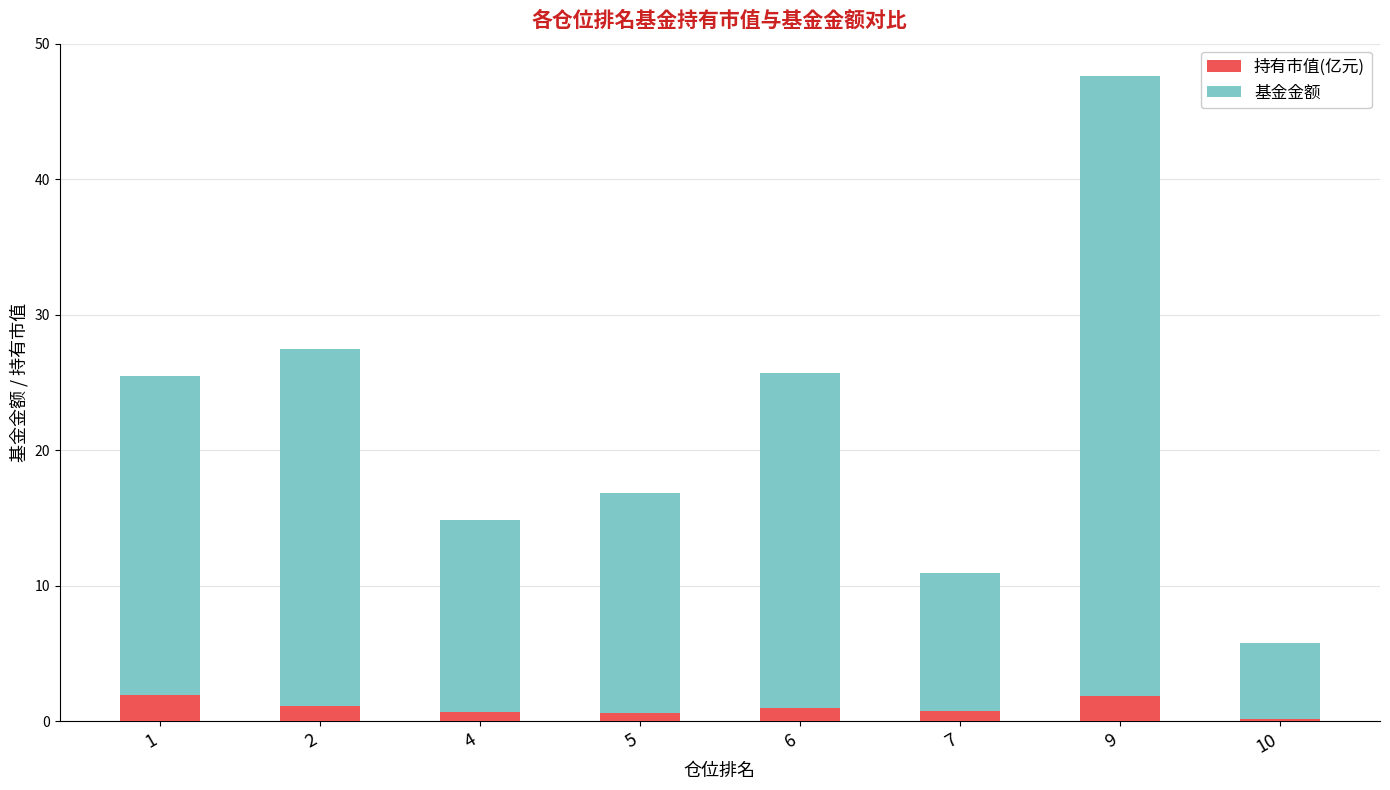

True or false: 持有市值(亿元) has a value of 1.2 at 2.

True